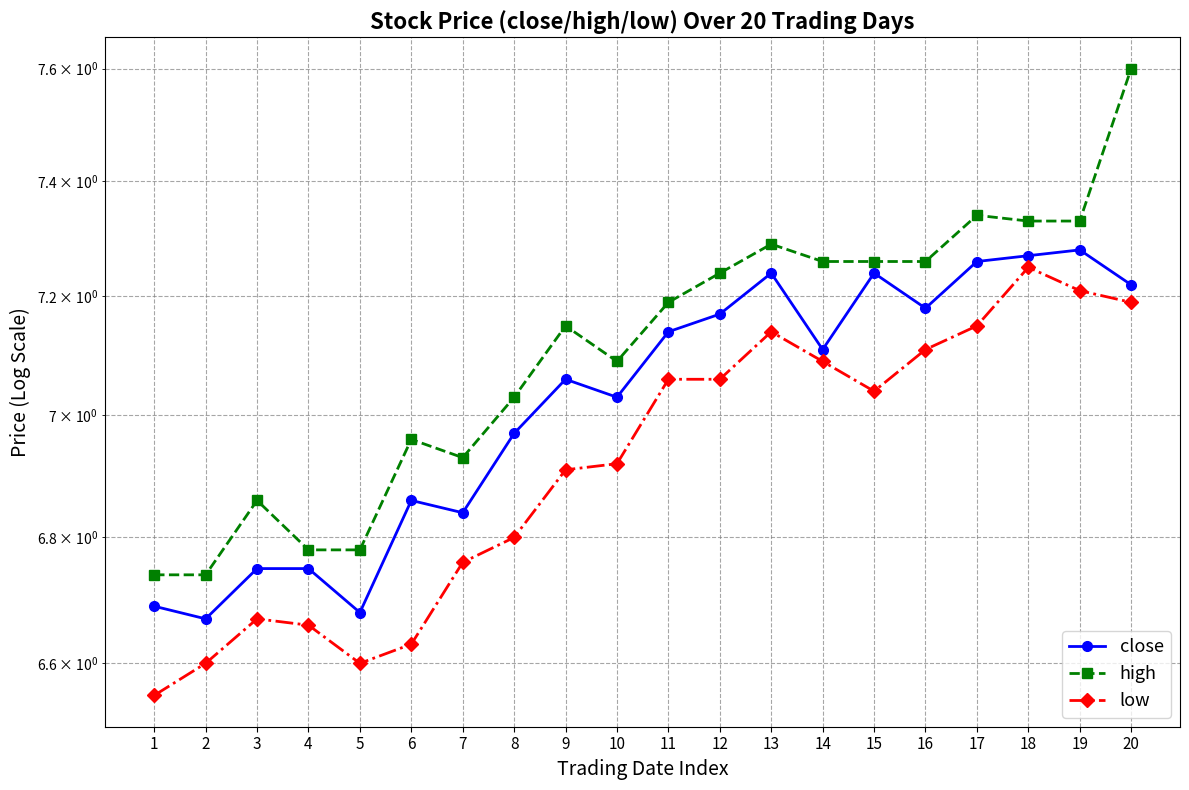

How many lines are shown in the chart?

3